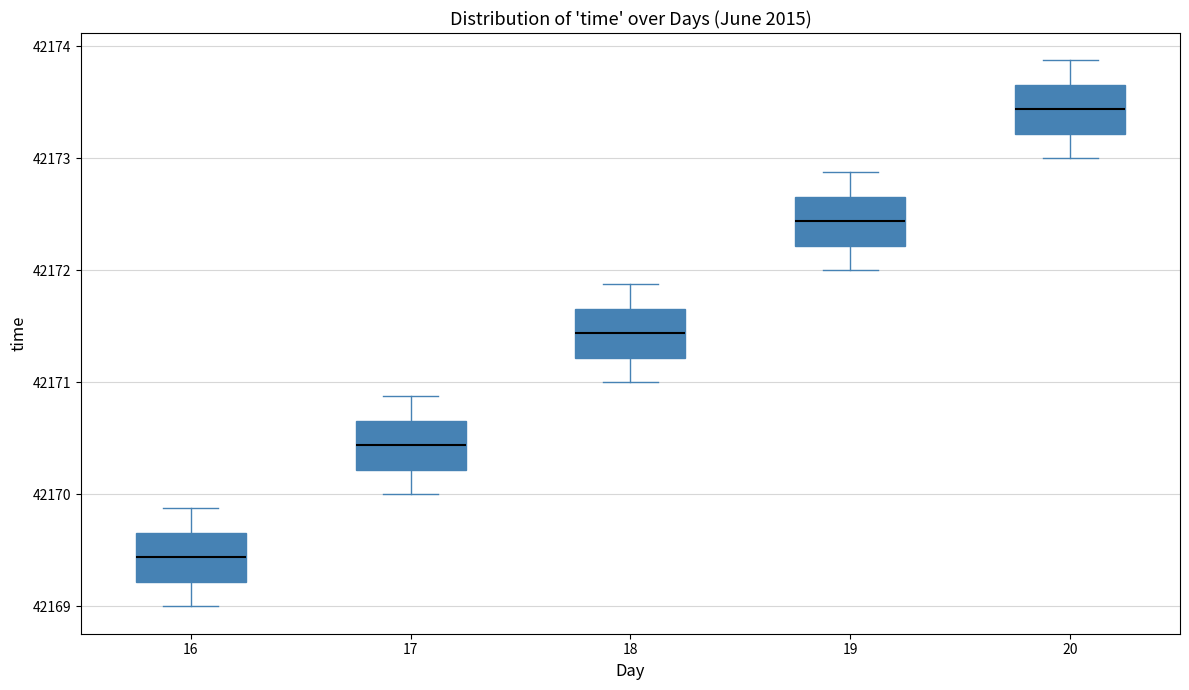

Which box's median line is the highest?

20